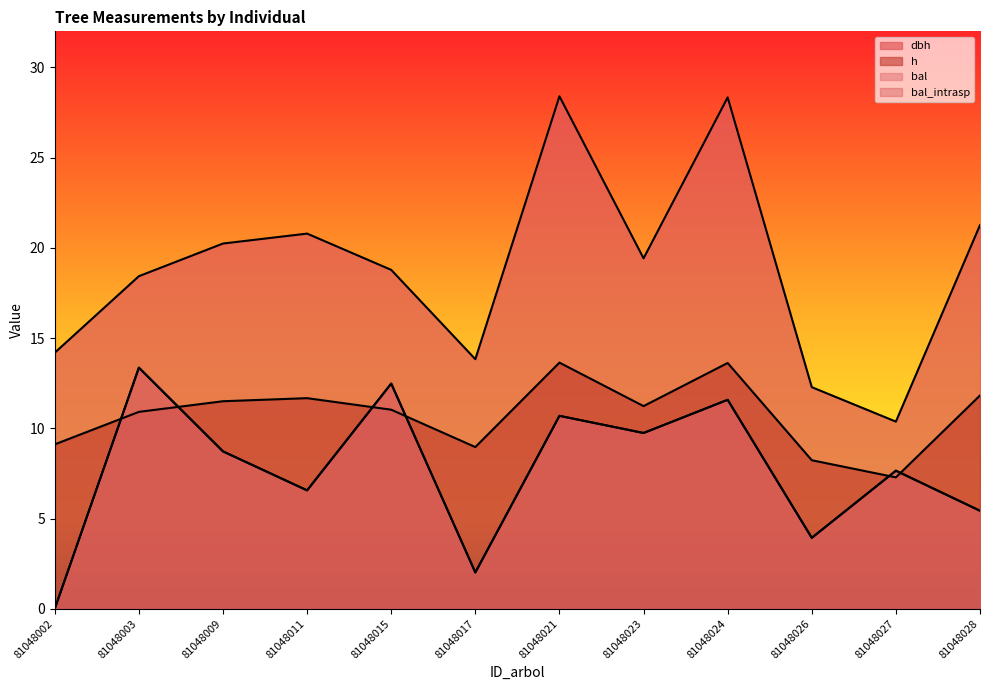

Which series changed the most between 81048017 and 81048028?

dbh